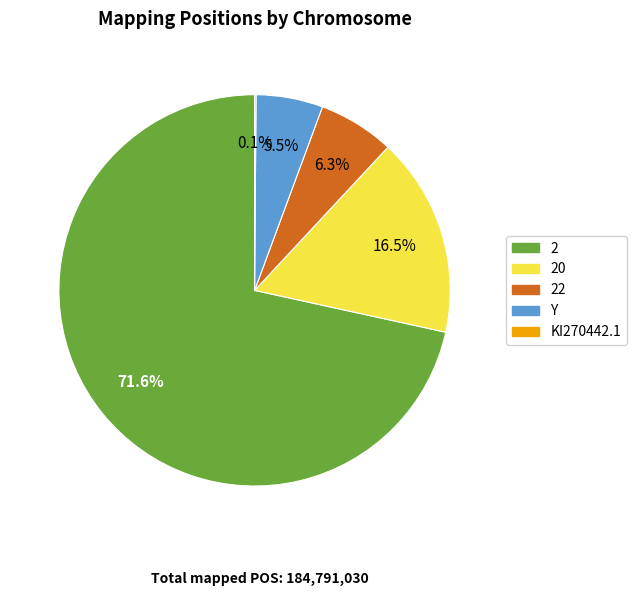

How much of the chart is everything except 2?

28.4%